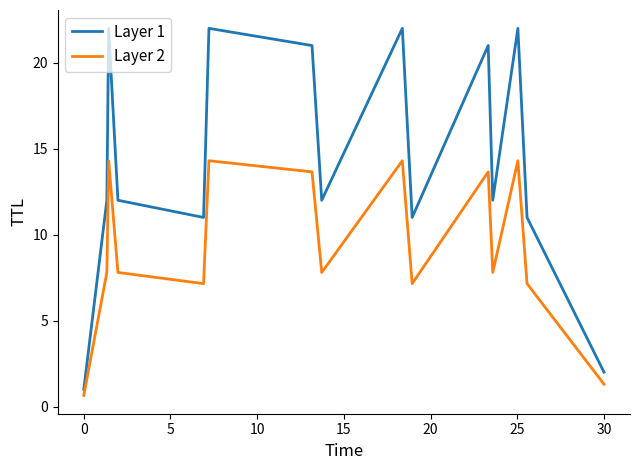

What is the highest value of the Layer 1 series?

22.0